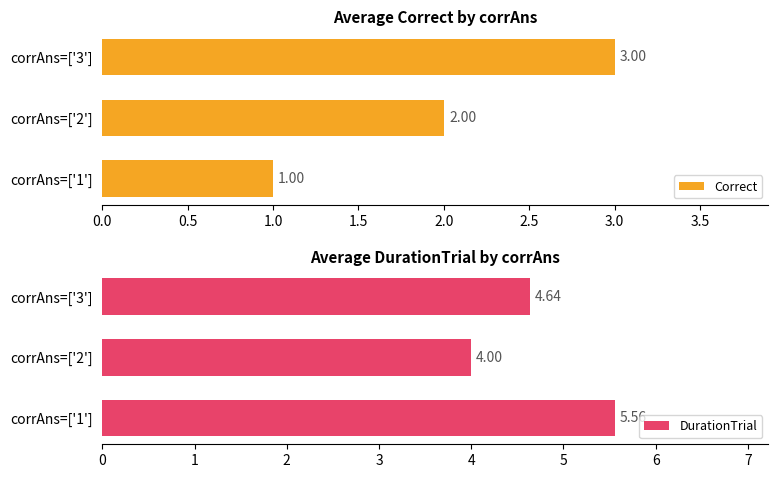

What is the value of the Correct bar at the 1st from the left?

1.0